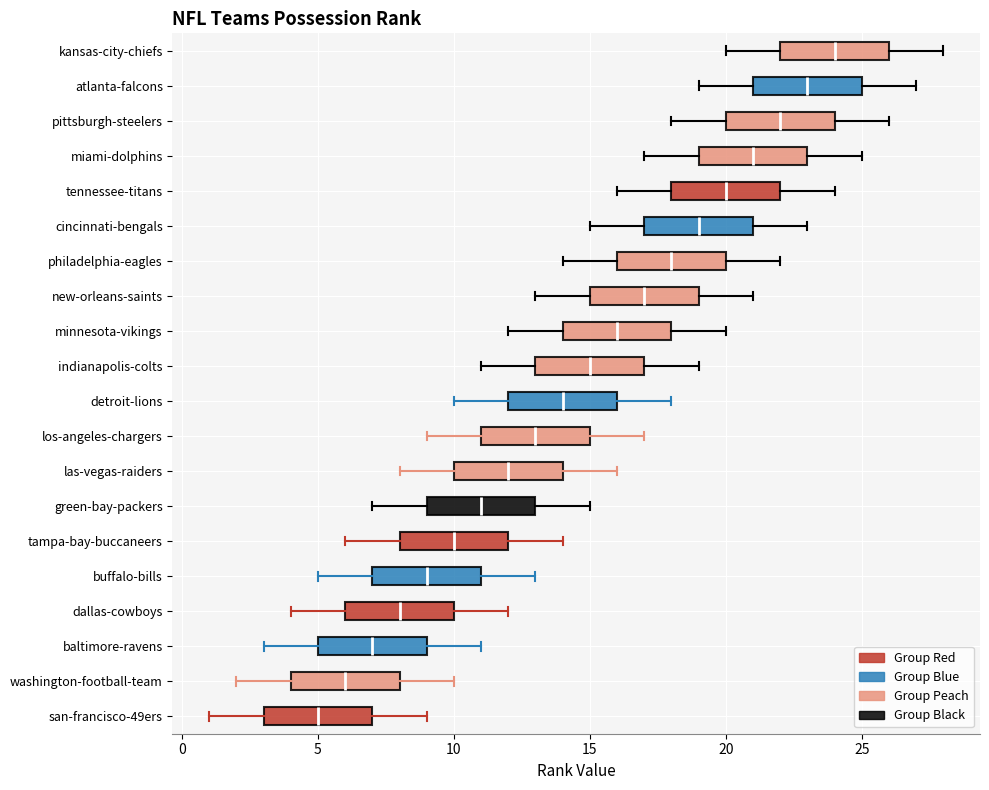

Reading bottom to top, read every box against the x-axis: the position of its median line, the range the box covers, and the ends of its whiskers. The values are not printed on the chart, so give them approximately, as read against the axis.

san-francisco-49ers: median 5, box 3 to 7, whiskers 1 to 9
washington-football-team: median 6, box 4 to 8, whiskers 2 to 10
baltimore-ravens: median 7, box 5 to 9, whiskers 3 to 11
dallas-cowboys: median 8, box 6 to 10, whiskers 4 to 12
buffalo-bills: median 9, box 7 to 11, whiskers 5 to 13
tampa-bay-buccaneers: median 10, box 8 to 12, whiskers 6 to 14
green-bay-packers: median 11, box 9 to 13, whiskers 7 to 15
las-vegas-raiders: median 12, box 10 to 14, whiskers 8 to 16
los-angeles-chargers: median 13, box 11 to 15, whiskers 9 to 17
detroit-lions: median 14, box 12 to 16, whiskers 10 to 18
indianapolis-colts: median 15, box 13 to 17, whiskers 11 to 19
minnesota-vikings: median 16, box 14 to 18, whiskers 12 to 20
new-orleans-saints: median 17, box 15 to 19, whiskers 13 to 21
philadelphia-eagles: median 18, box 16 to 20, whiskers 14 to 22
cincinnati-bengals: median 19, box 17 to 21, whiskers 15 to 23
tennessee-titans: median 20, box 18 to 22, whiskers 16 to 24
miami-dolphins: median 21, box 19 to 23, whiskers 17 to 25
pittsburgh-steelers: median 22, box 20 to 24, whiskers 18 to 26
atlanta-falcons: median 23, box 21 to 25, whiskers 19 to 27
kansas-city-chiefs: median 24, box 22 to 26, whiskers 20 to 28